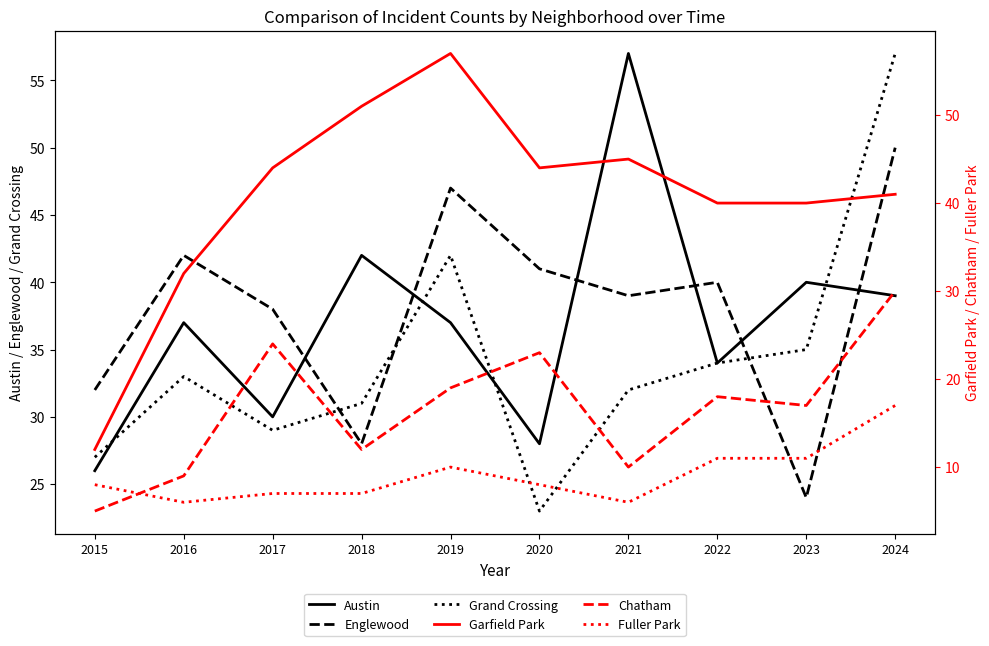

Between 2018 and 2021, which is larger?

2021